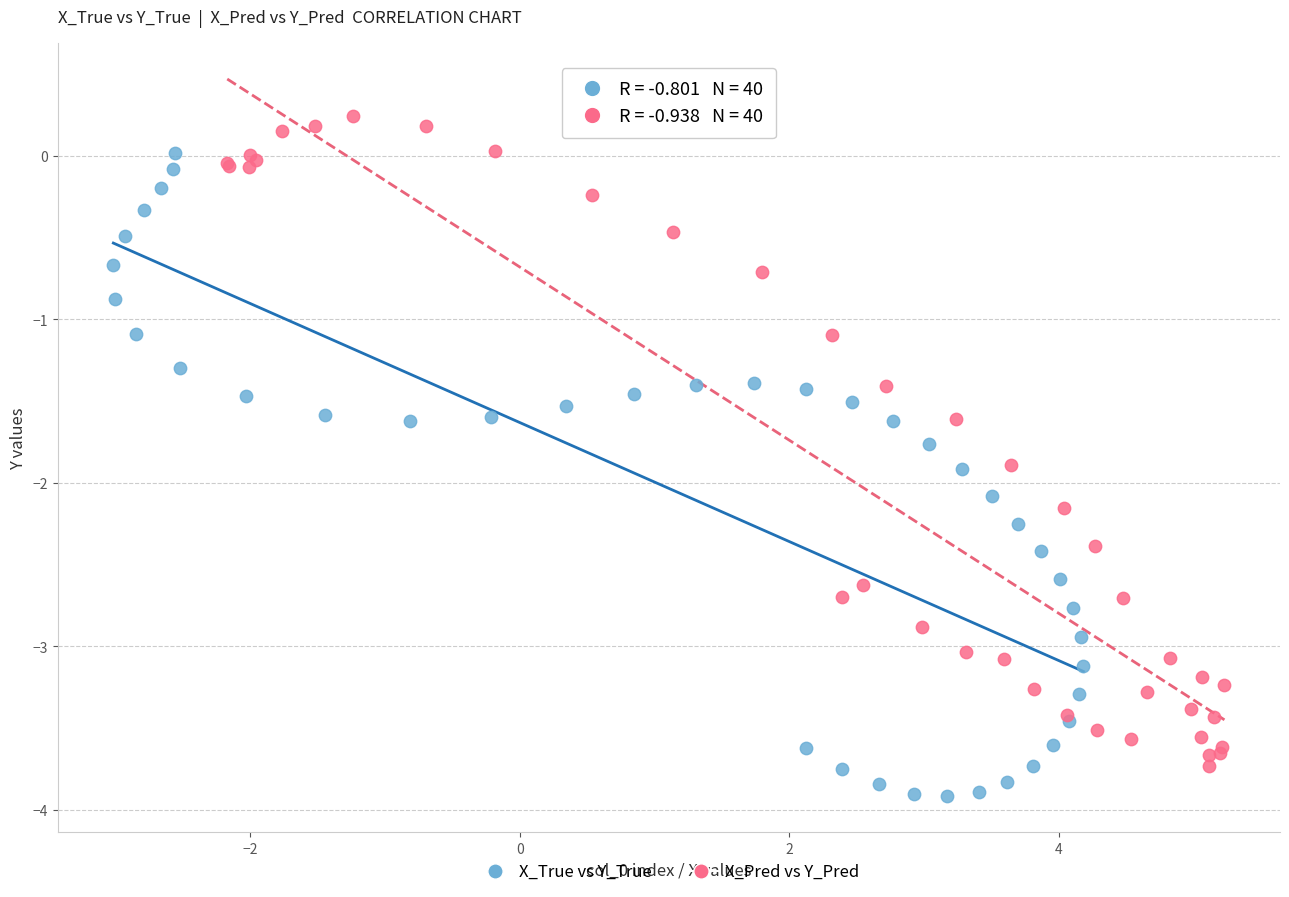

Which series reaches the maximum Y coordinate?

X_Pred vs Y_Pred